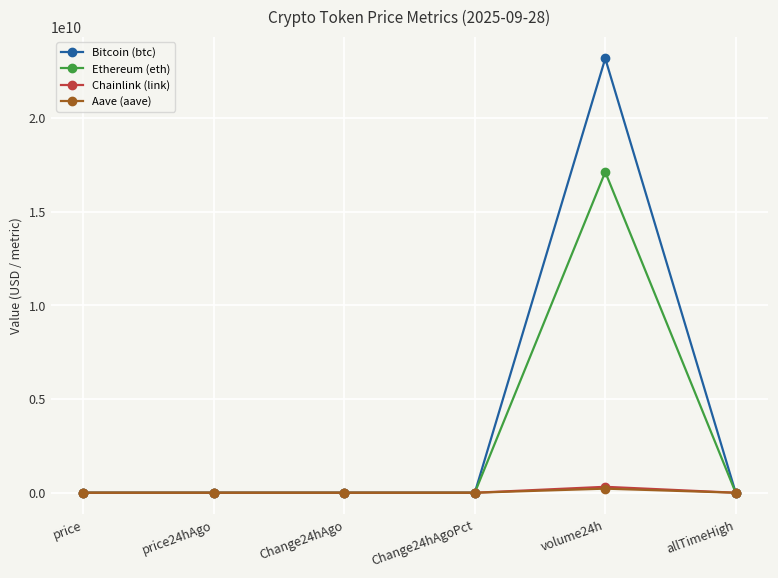

What is the maximum value for Bitcoin (btc)?

23175423637.0